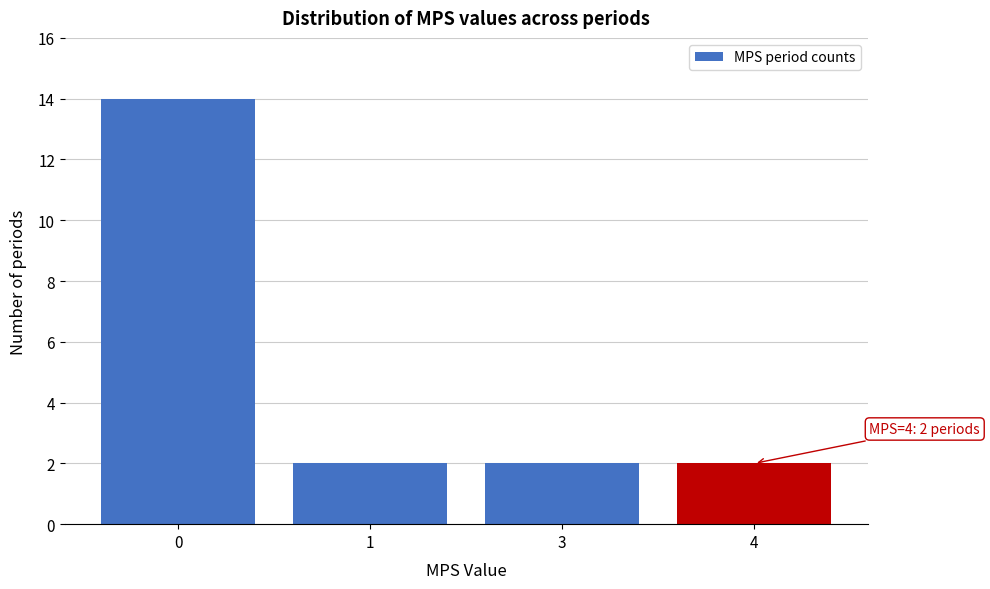

Reading left to right, list all the values displayed in this chart.

14	2	2	2